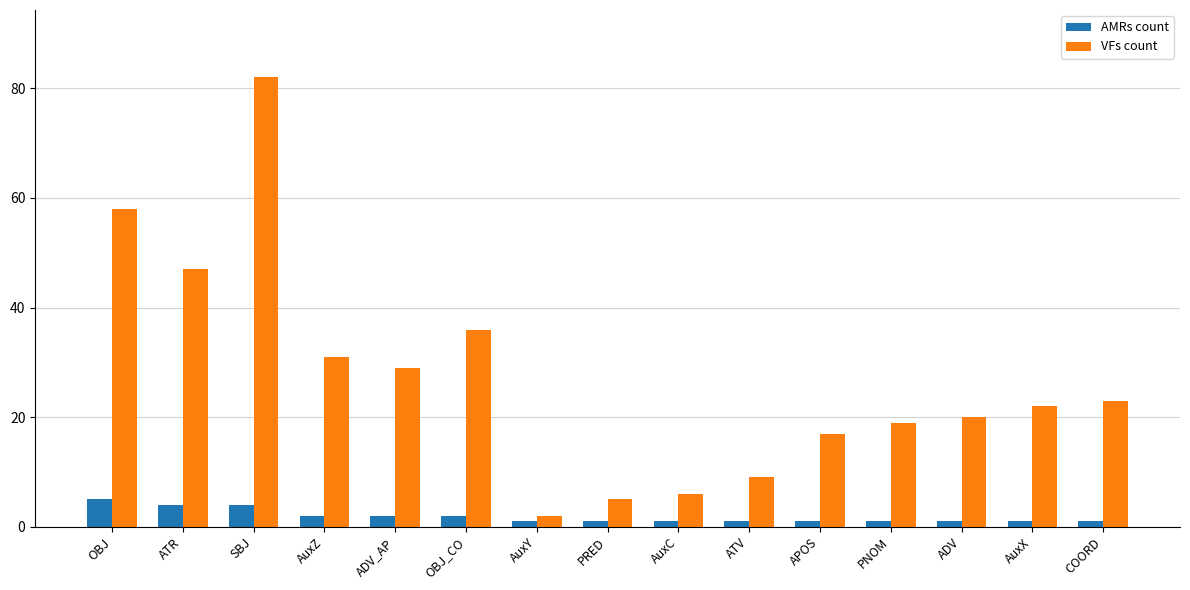

Which series changed the most between ATR and OBJ_CO?

VFs count